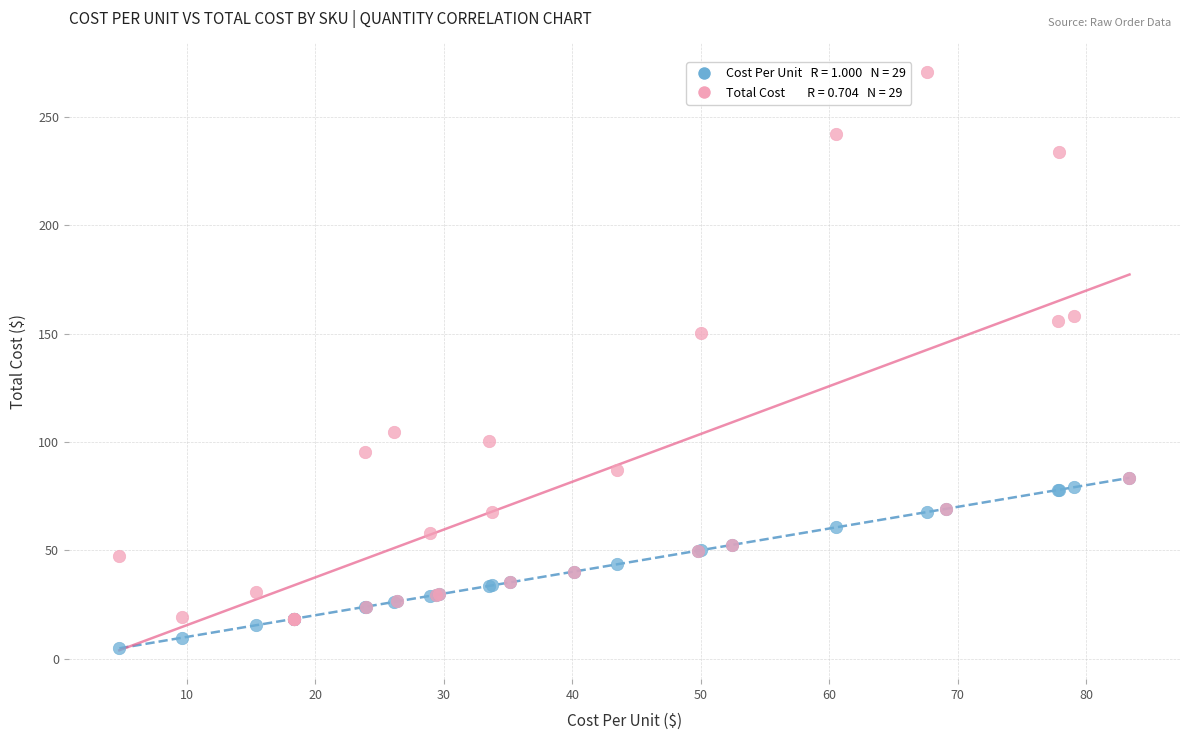

Across all series, what Y value is closest to 137?

150.1